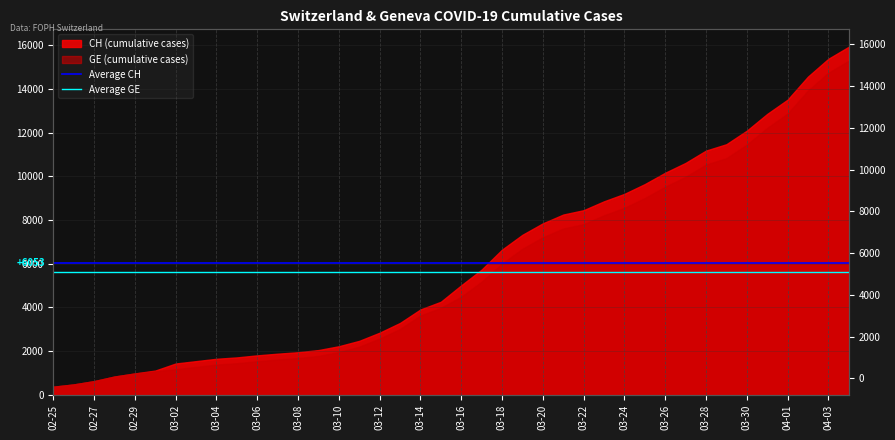

Is the value of Average GE at 02-25 greater than the value of Average CH at 02-27?

No